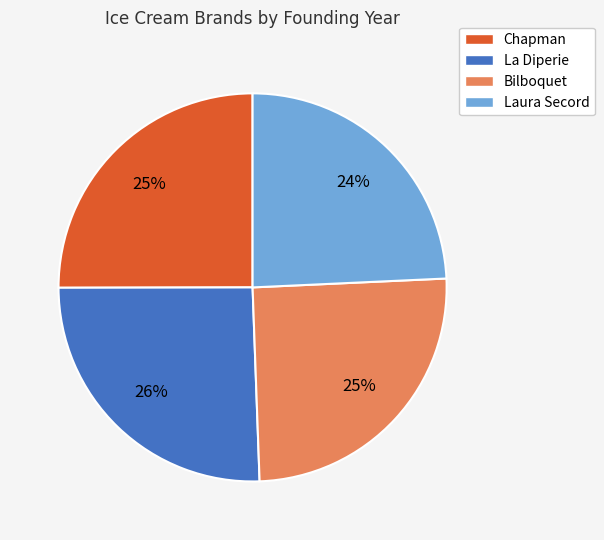

Which category has the smallest portion of the pie?

Laura Secord